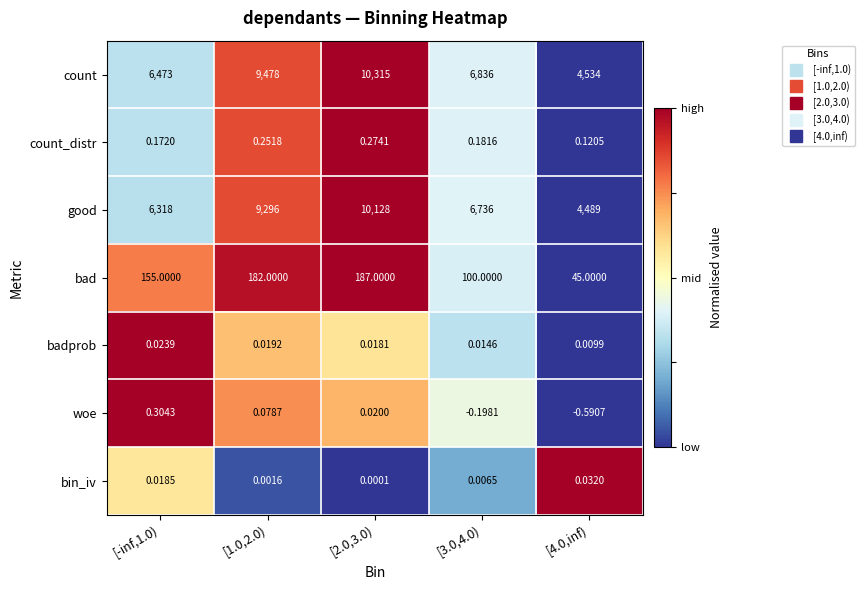

At [-inf,1.0), list the series in order from smallest to largest.

bin_iv, badprob, count_distr, woe, bad, good, count